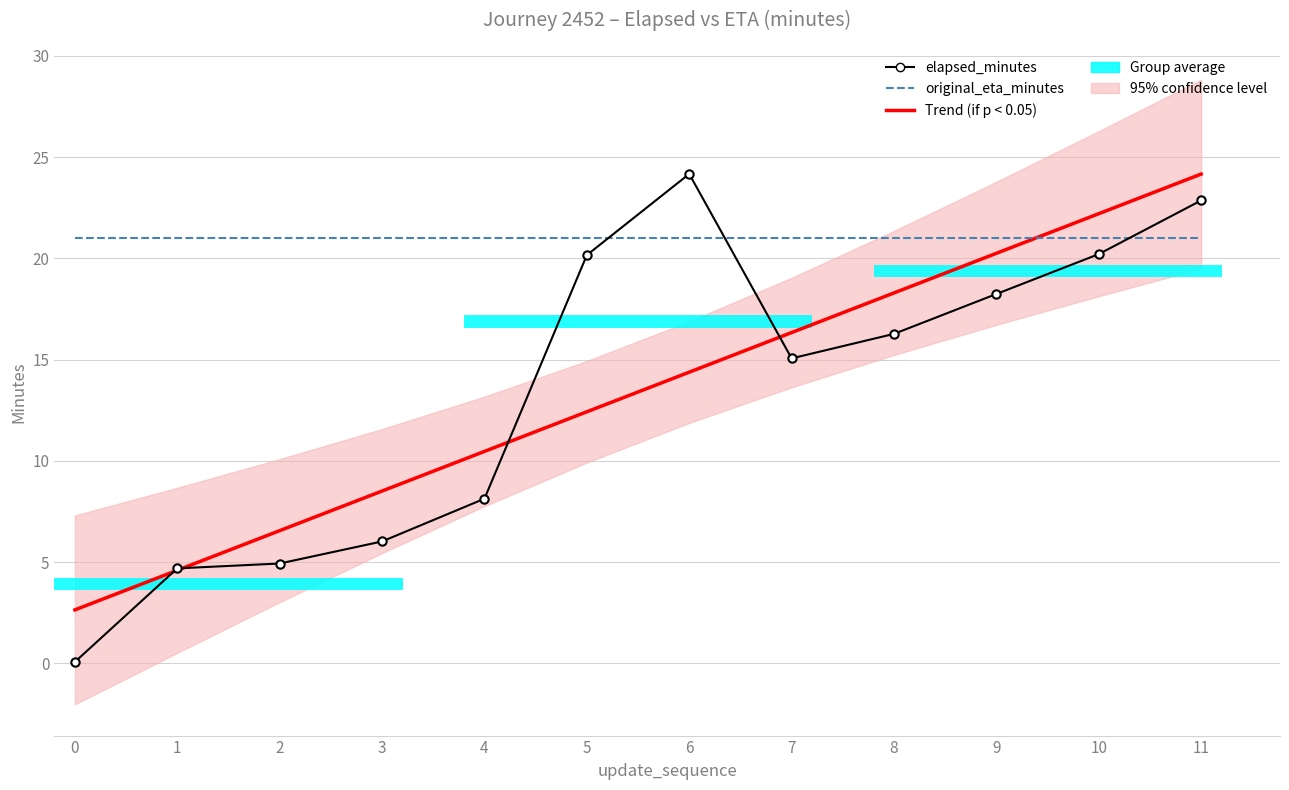

Read the elapsed_minutes value at 2.

4.9